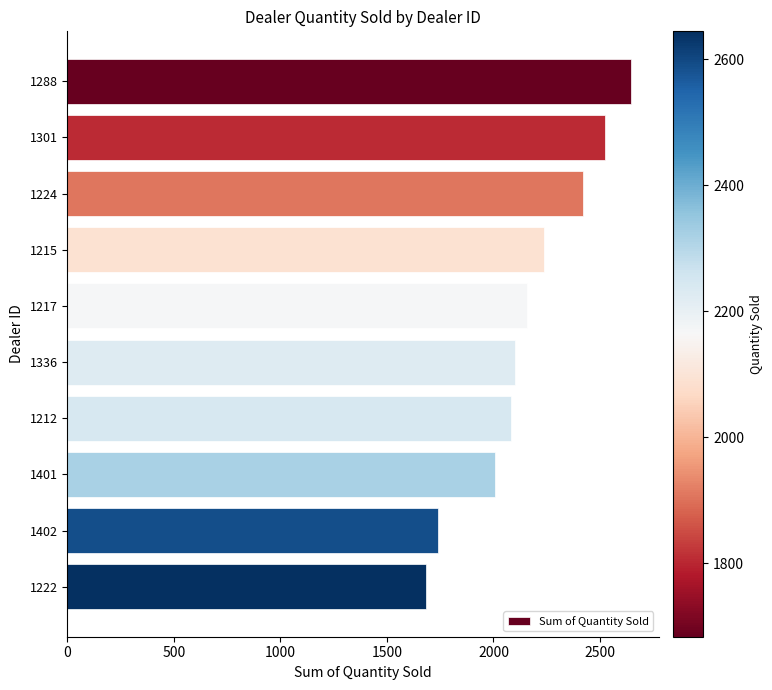

What is the minimum value shown in the chart?

1683